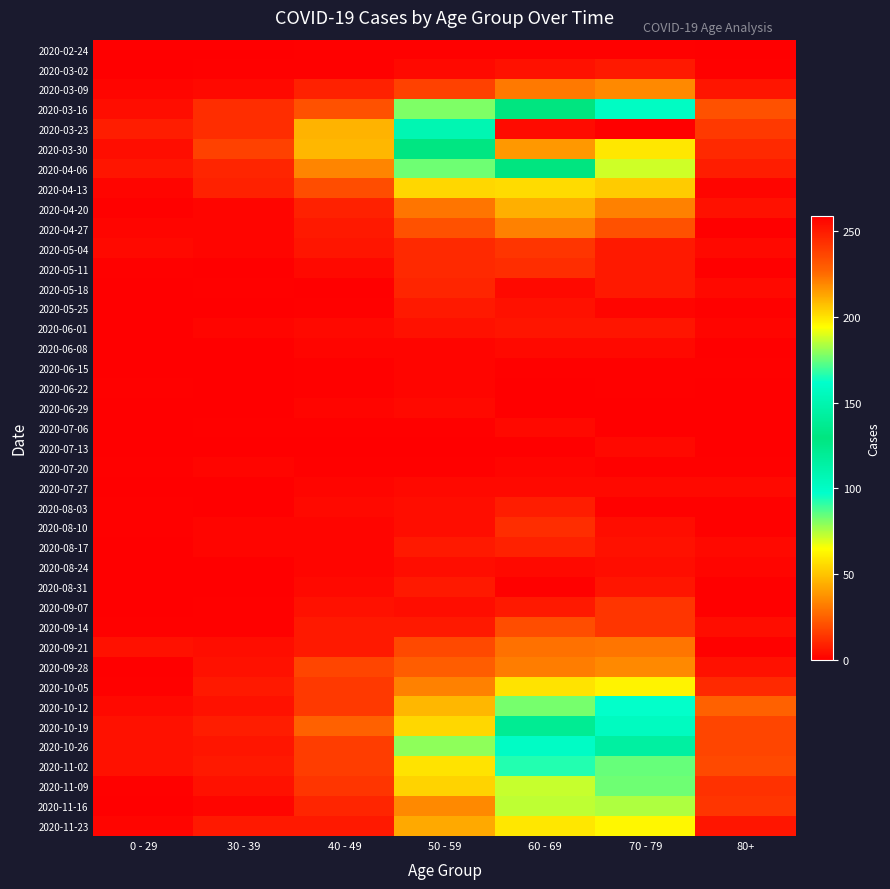

At which category does the chart reach its minimum across all series?

0 - 29